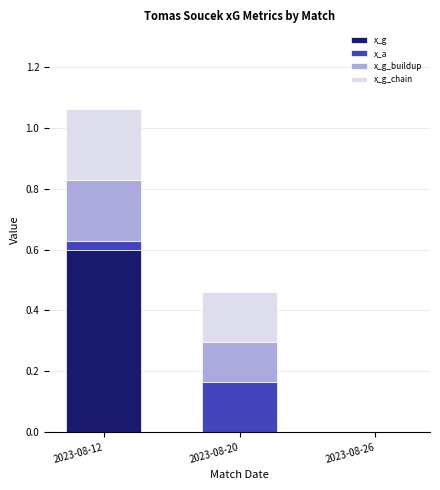

Which category has the highest value in the x_g series?

2023-08-12